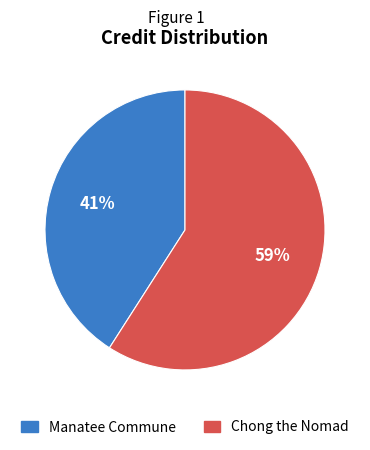

To the nearest percent, what is the combined percentage of Chong the Nomad and Manatee Commune?

100%